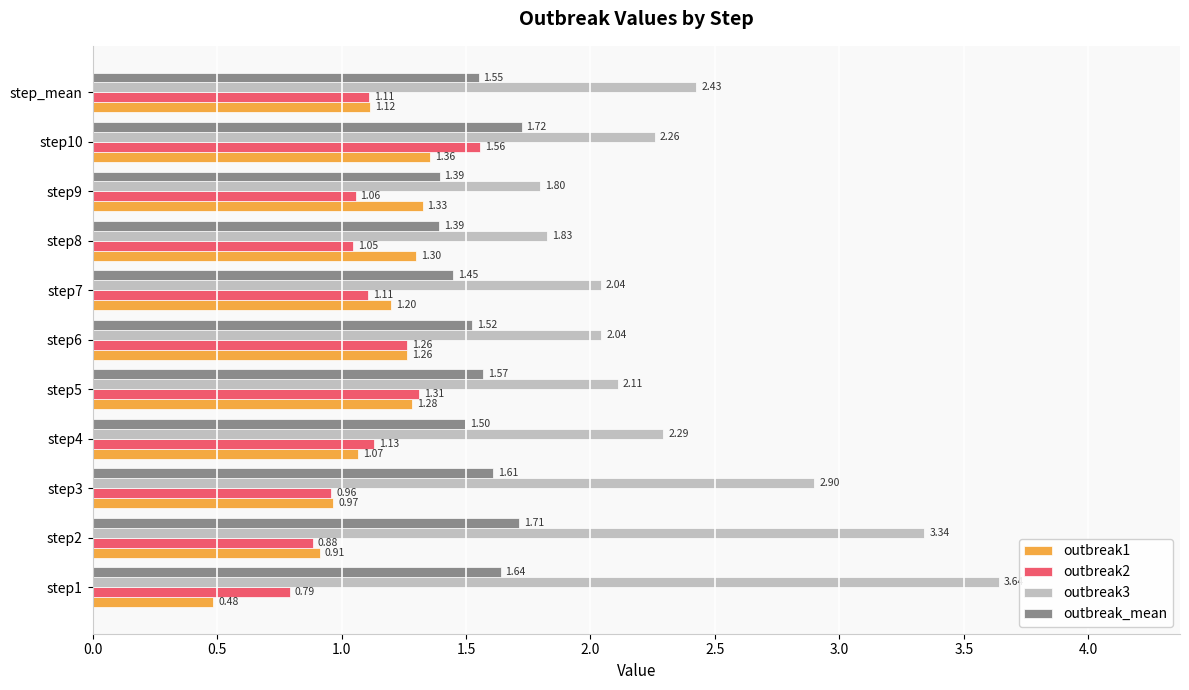

What is the difference between the highest and lowest values at step_mean?

1.3